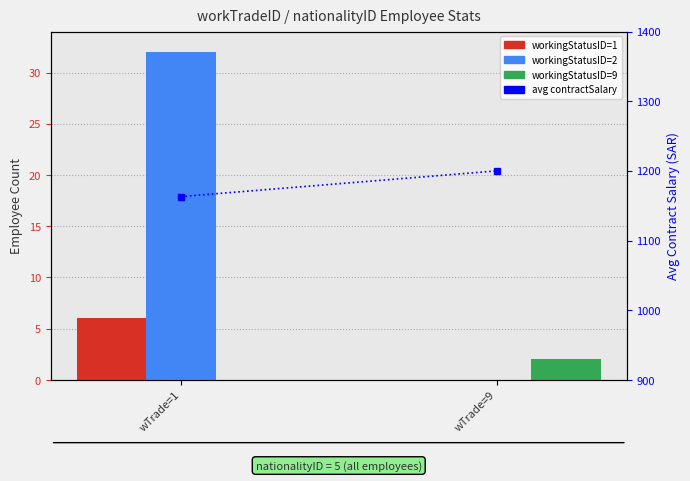

How many series are shown in this chart?

4